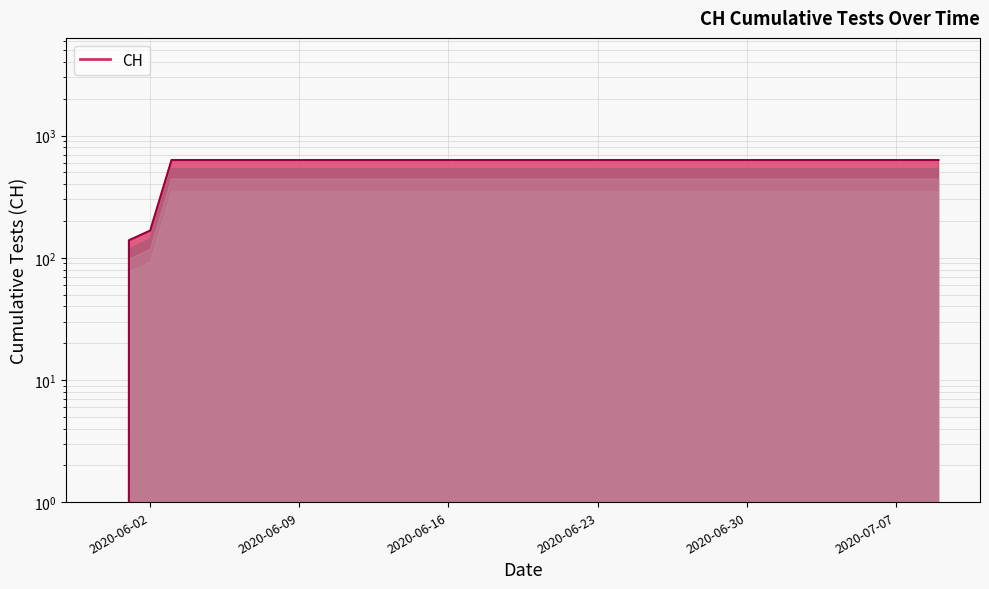

True or false: there are more than 2 points higher than both neighbors.

False